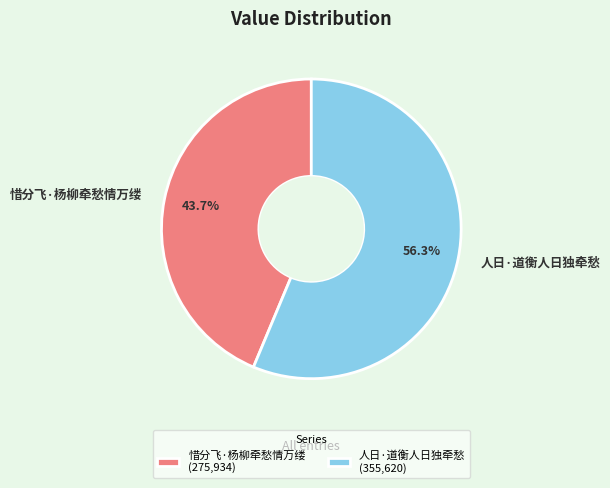

Rank the categories by value from lowest to highest.

惜分飞·杨柳牵愁情万缕, 人日·道衡人日独牵愁